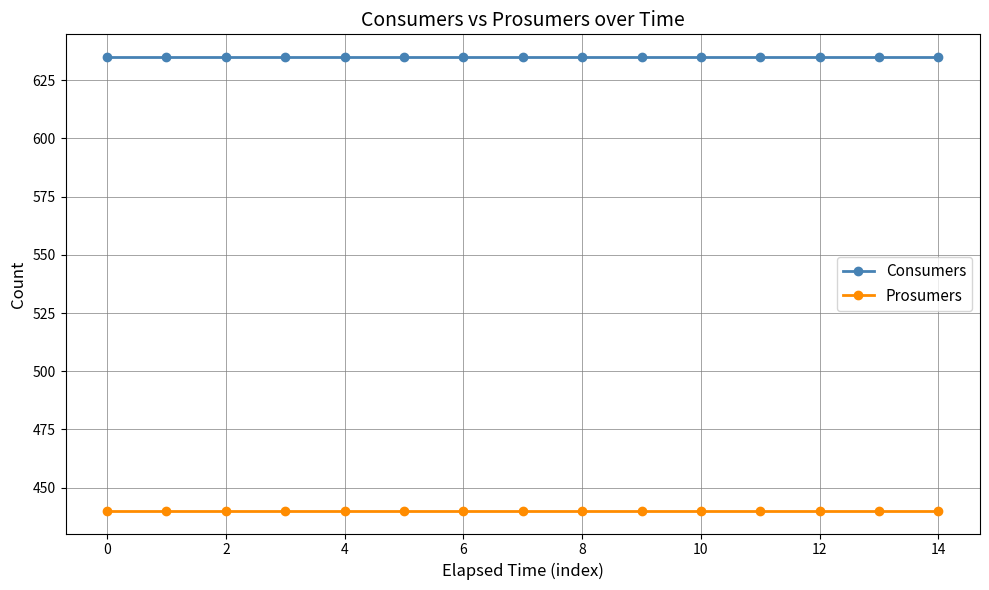

What is the average value of the Consumers series?

635